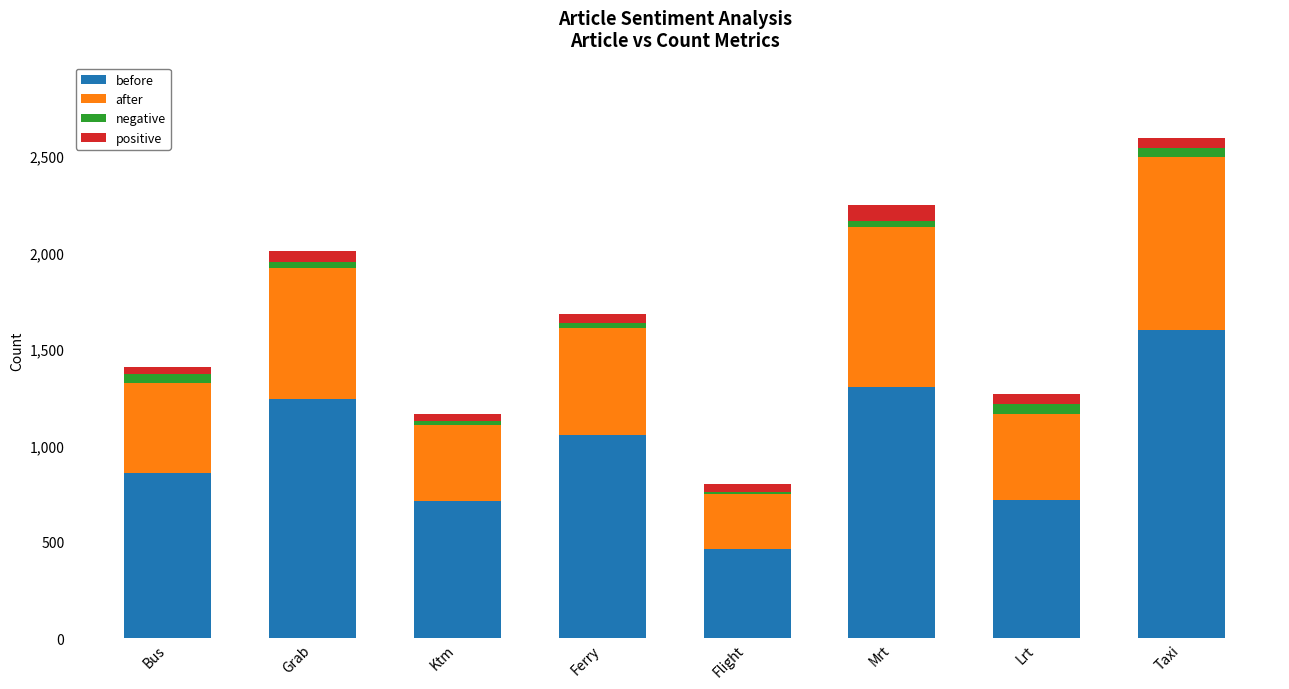

The value of before at Taxi is 2267. True or false?

False